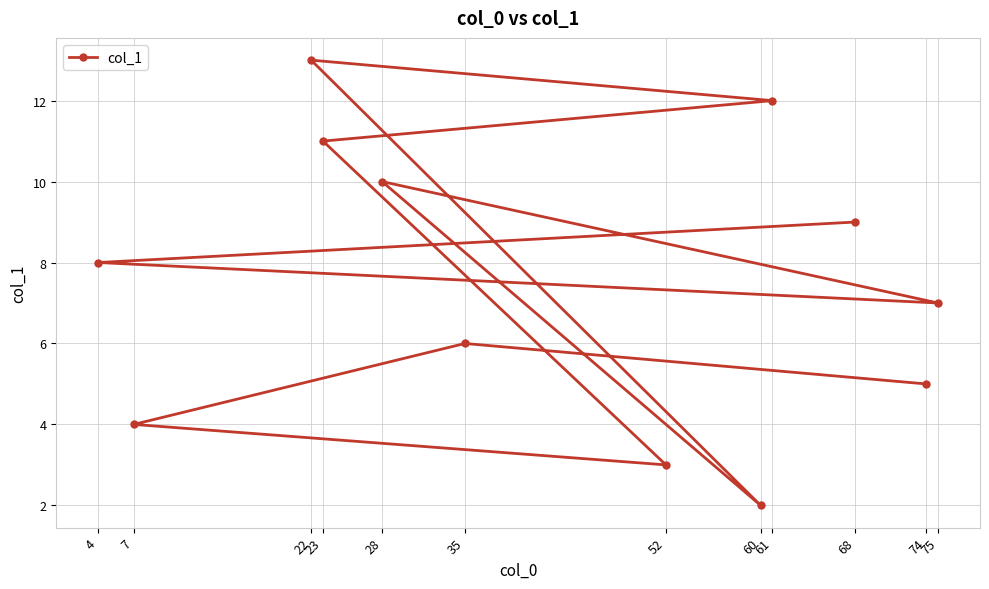

What is the value of the 5th point from the left?

10.0